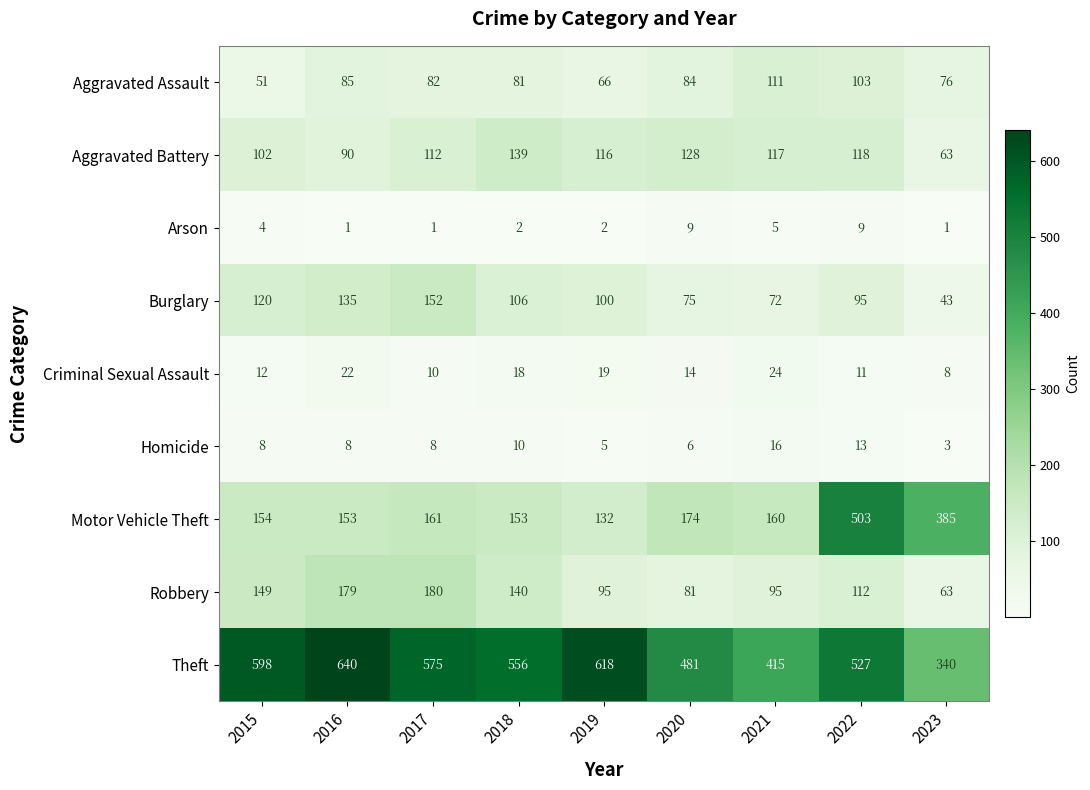

List the series in order of their peak value, lowest first.

Arson, Homicide, Criminal Sexual Assault, Aggravated Assault, Aggravated Battery, Burglary, Robbery, Motor Vehicle Theft, Theft